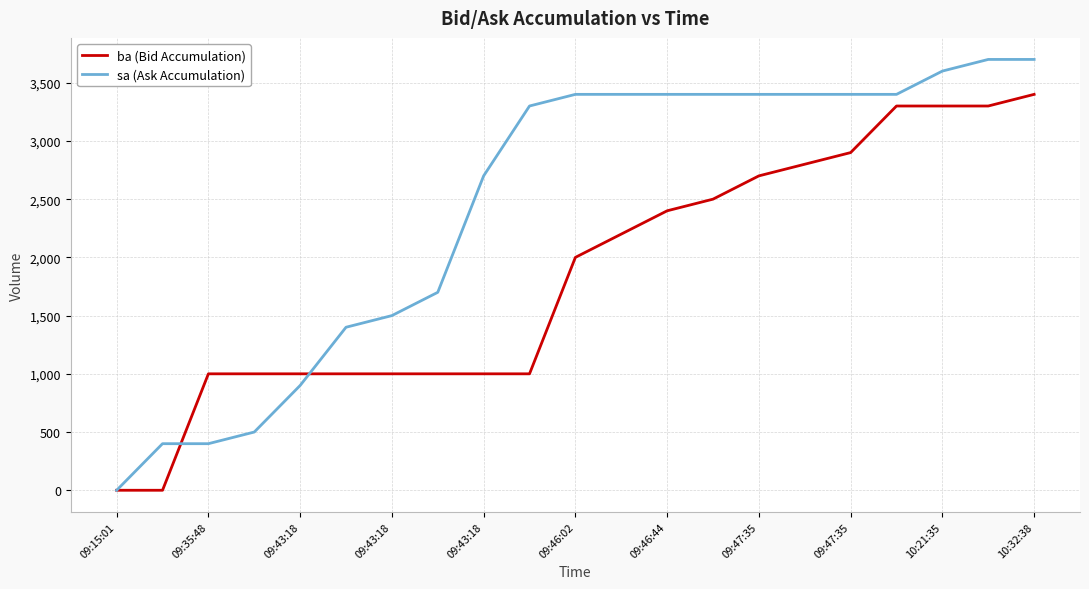

What is the maximum value for sa (Ask Accumulation)?

3700